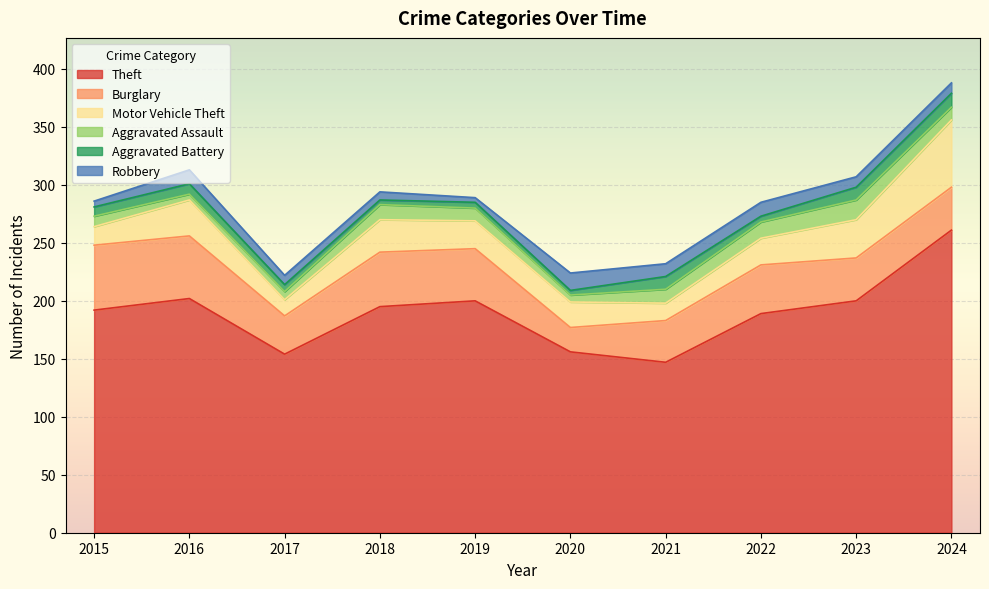

What is the total value across all series at 2024?

388